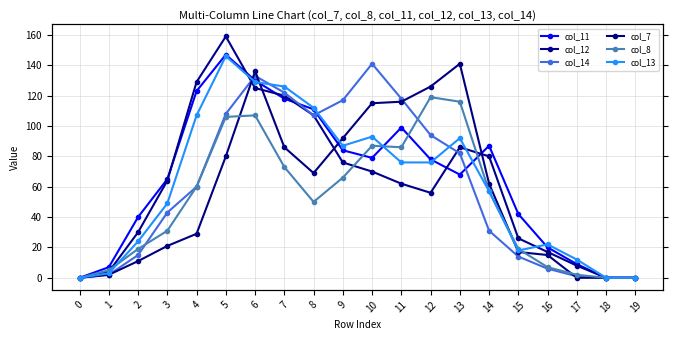

Reading left to right, transcribe all the data shown in this chart.

col_11: 0=0	1=7	2=40	3=65	4=123	5=147	6=130	7=118	8=111	9=84	10=79	11=99	12=78	13=68	14=87	15=42	16=20	17=9	18=0	19=0
col_12: 0=0	1=4	2=30	3=64	4=129	5=159	6=125	7=120	8=107	9=76	10=70	11=62	12=56	13=86	14=80	15=26	16=17	17=8	18=0	19=0
col_14: 0=0	1=2	2=15	3=43	4=60	5=108	6=133	7=122	8=107	9=117	10=141	11=118	12=94	13=82	14=31	15=14	16=6	17=1	18=0	19=0
col_7: 0=0	1=2	2=11	3=21	4=29	5=80	6=136	7=86	8=69	9=92	10=115	11=116	12=126	13=141	14=62	15=17	16=15	17=0	18=0	19=0
col_8: 0=0	1=5	2=19	3=31	4=60	5=106	6=107	7=73	8=50	9=66	10=87	11=86	12=119	13=116	14=57	15=19	16=7	17=2	18=0	19=0
col_13: 0=0	1=3	2=24	3=49	4=107	5=146	6=129	7=126	8=112	9=87	10=93	11=76	12=76	13=92	14=57	15=18	16=22	17=12	18=0	19=0